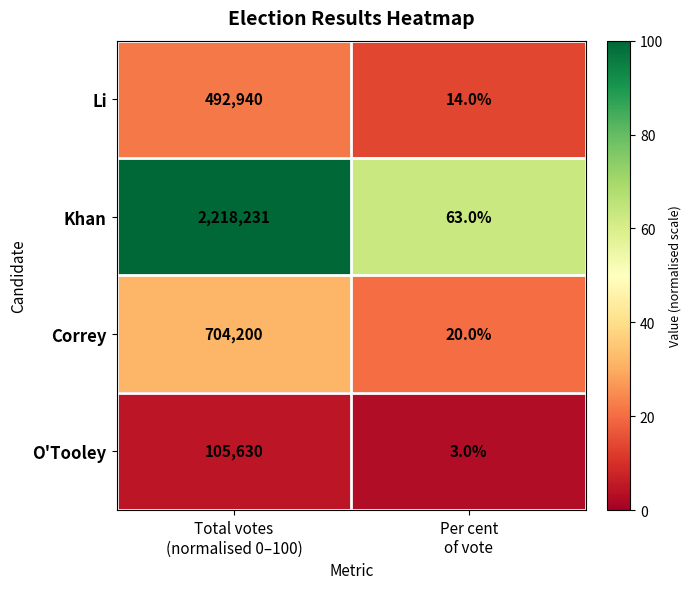

At which category does the chart reach its peak across all series?

Total votes
(normalised 0–100)